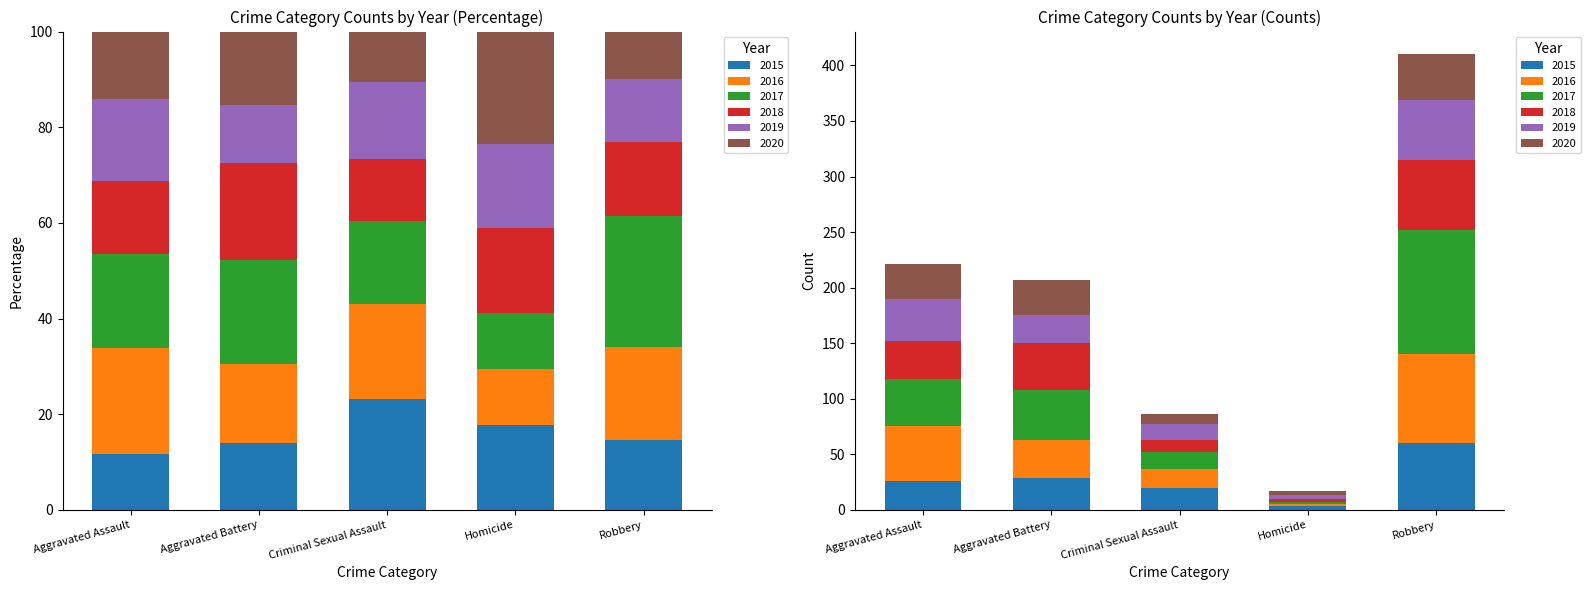

What is the maximum value for 2019?

54